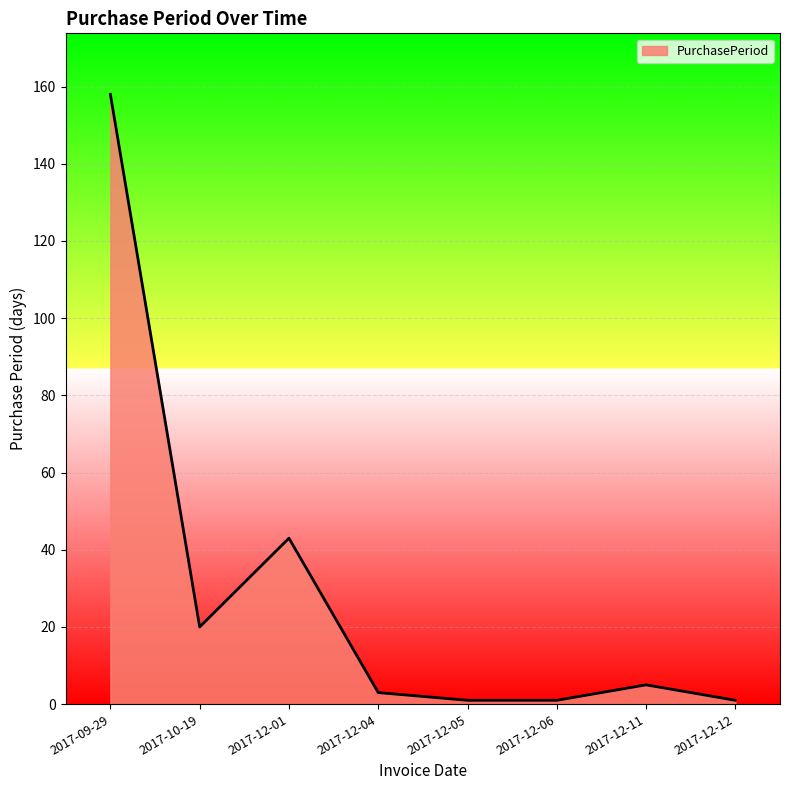

What position from the right is 2017-12-01?

6